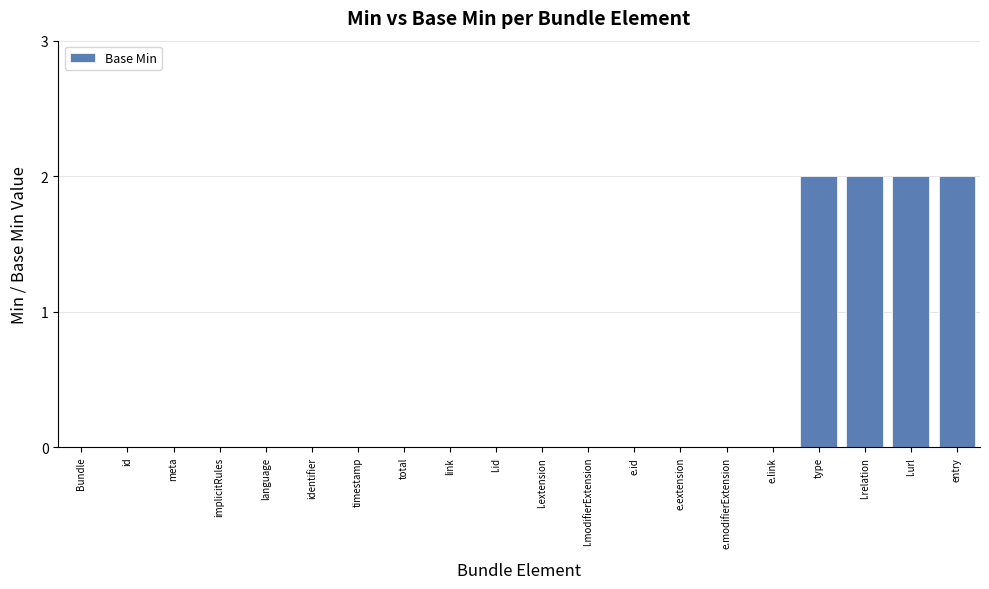

What is the change in value from e.extension to type?

+2